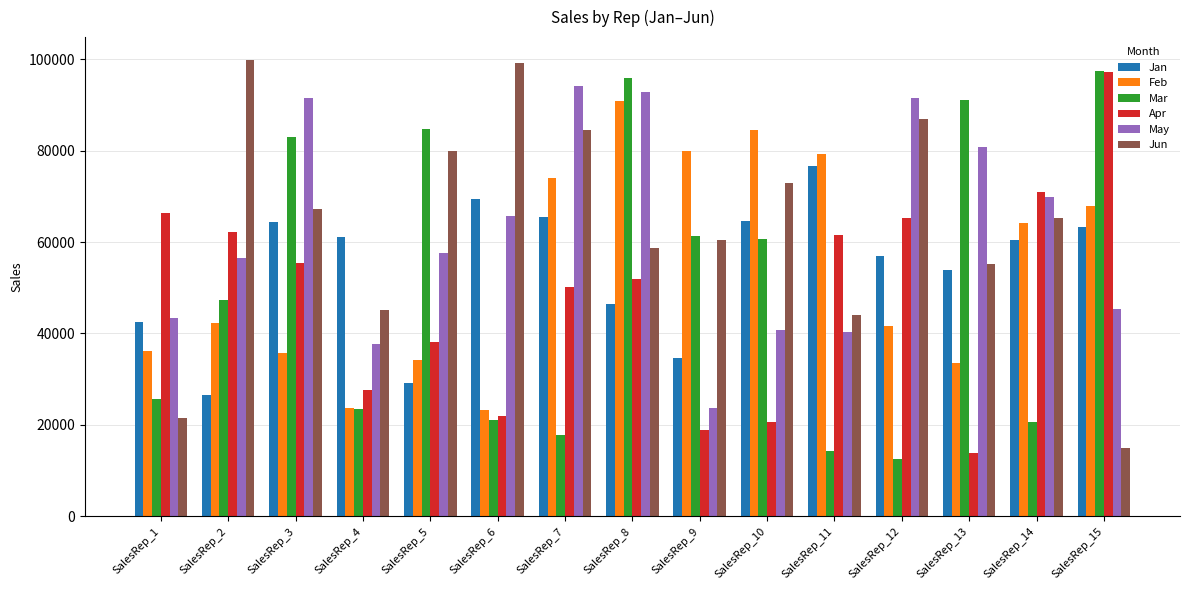

Between SalesRep_3 and SalesRep_12, which series saw the biggest shift?

Mar